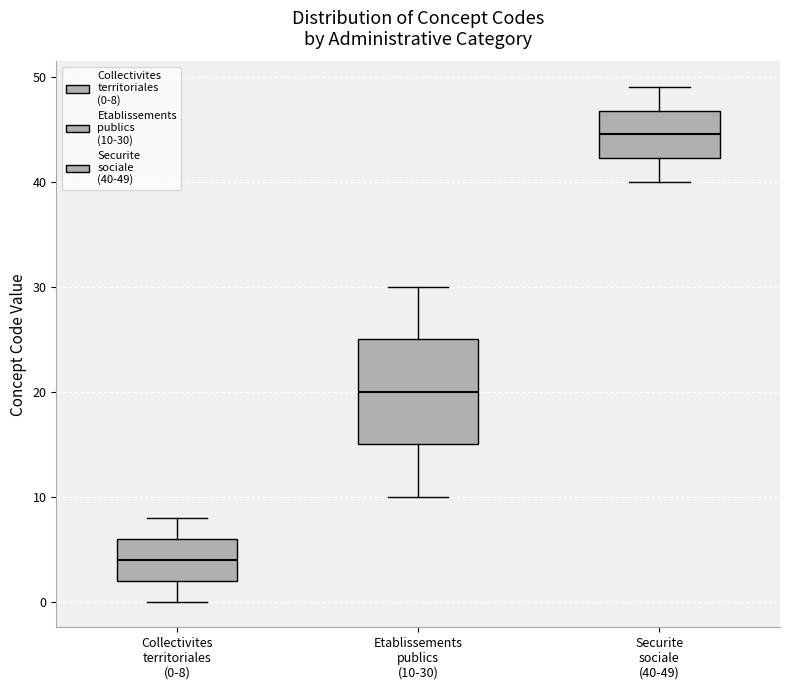

Where does the median line of the box for Collectivites territoriales (0-8) sit on the y-axis? The values are not printed on the chart, so give them approximately, as read against the axis.

4